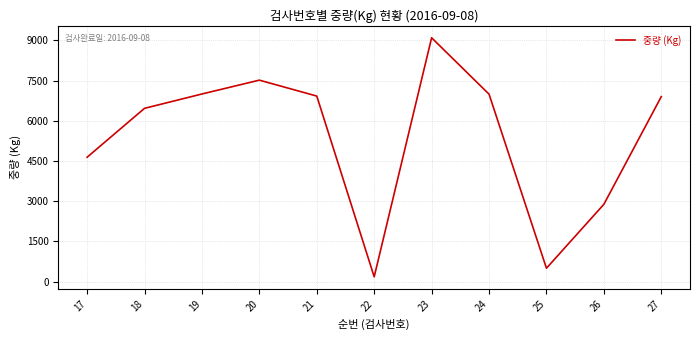

What is the approximate value at 25, to the nearest 50?

500